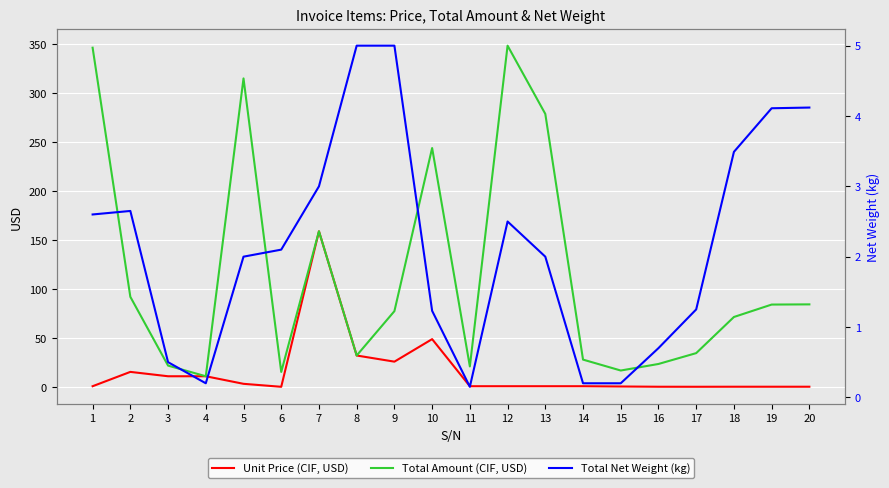

True or false: Total Amount (CIF, USD) has a value of 19.0 at 9.

False